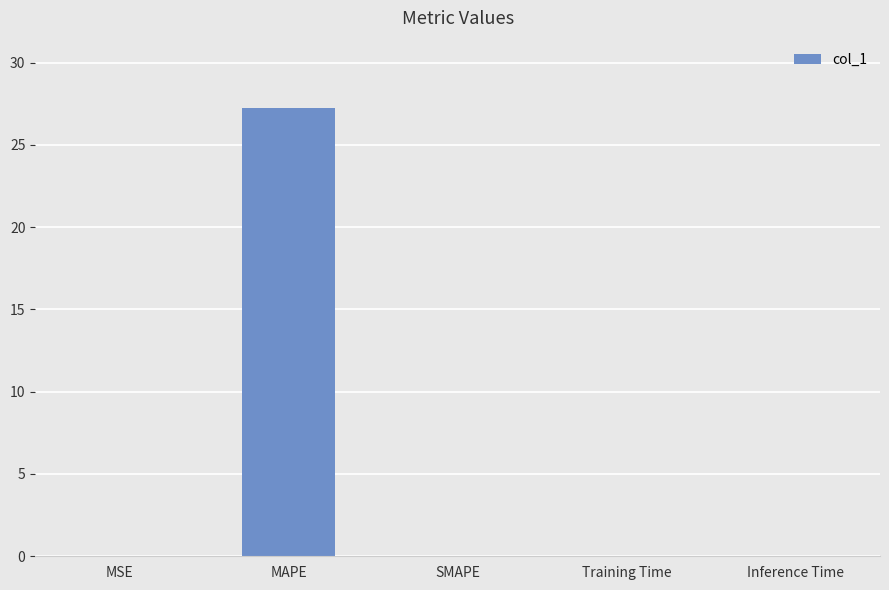

Is it true that the value at SMAPE is -16.6?

False